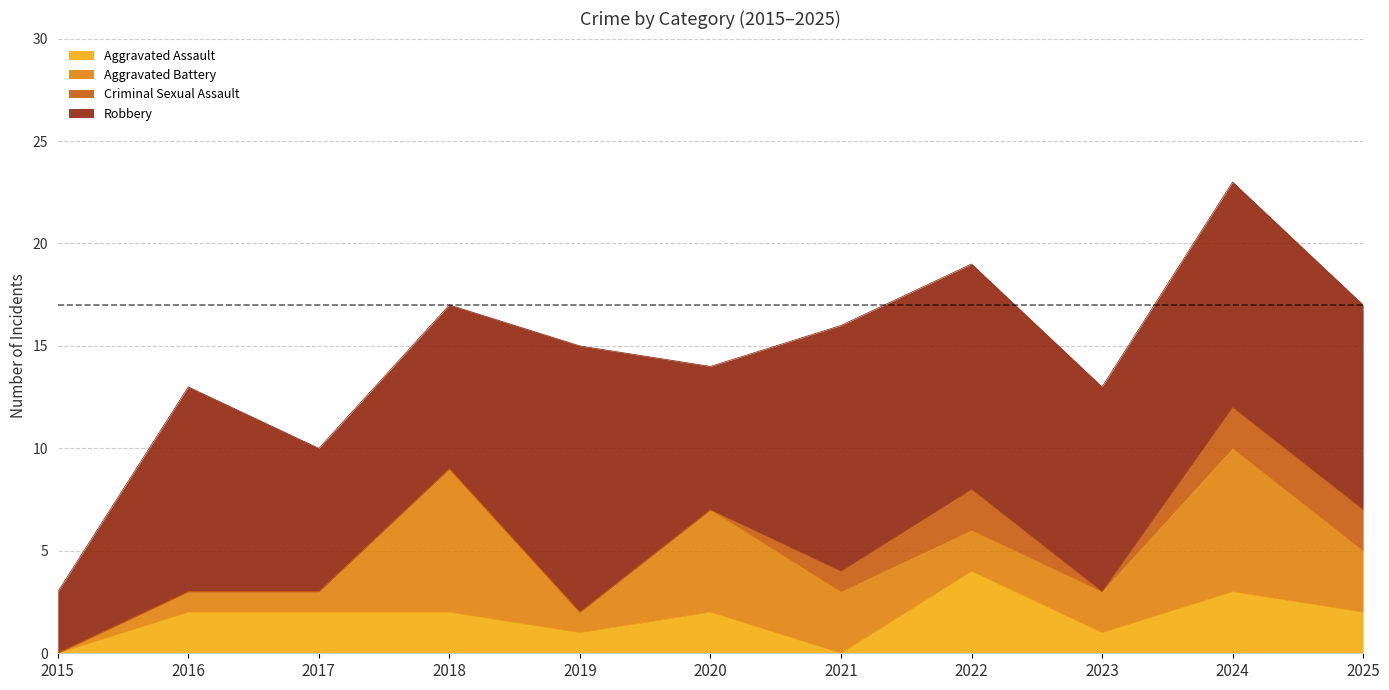

Count the number of categories in the chart.

11